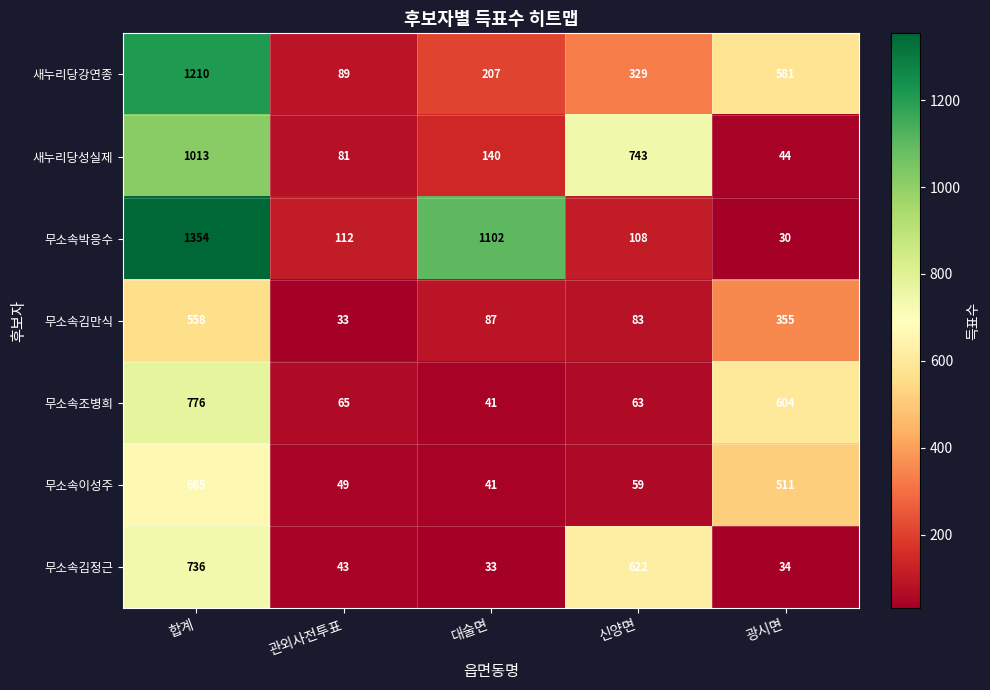

Which series has the largest total across all categories?

무소속박응수